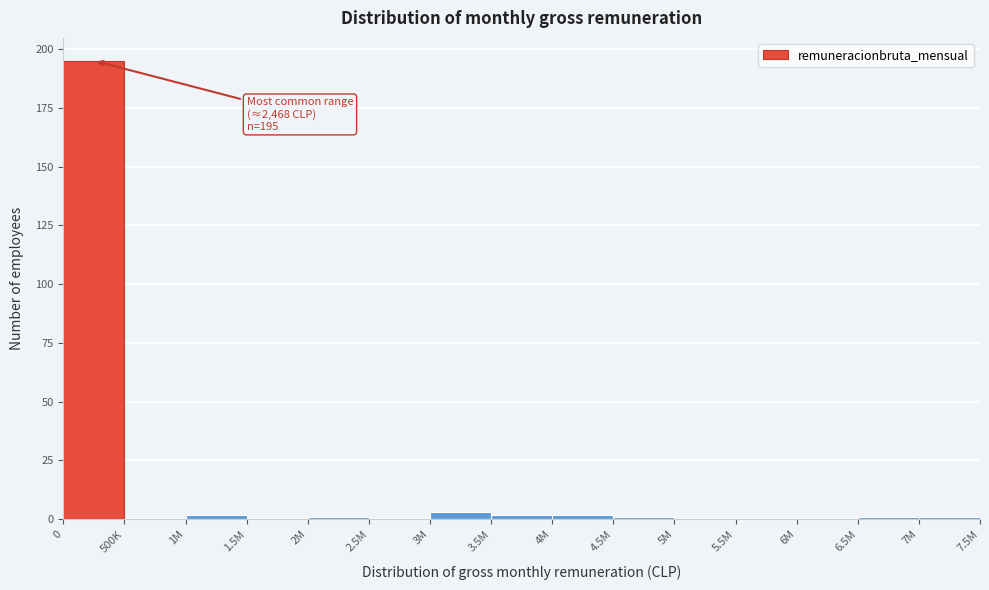

Reading left to right, list all the values displayed in this chart.

0=195	500K=0	1M=2	1.5M=0	2M=1	2.5M=0	3M=3	3.5M=2	4M=2	4.5M=1	5M=0	5.5M=0	6M=0	6.5M=1	7M=1